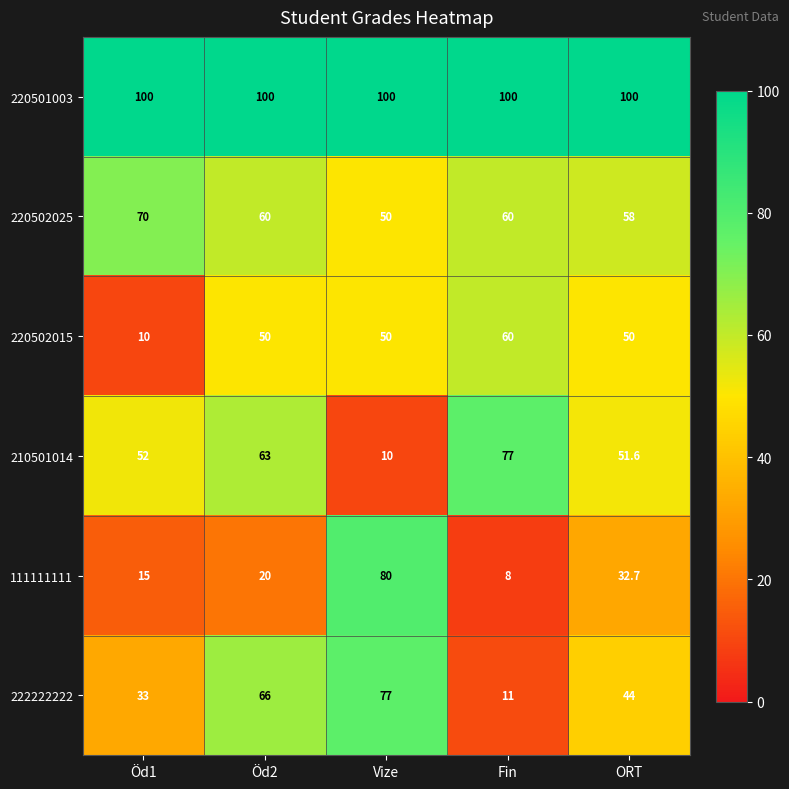

List the labels in order of 111111111 value, largest first.

Vize, ORT, Öd2, Öd1, Fin